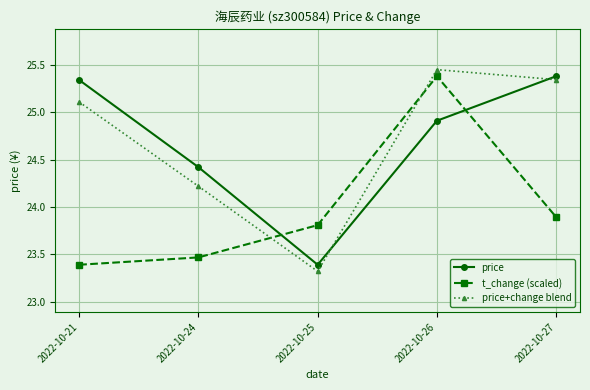

Which series changed the most between 2022-10-21 and 2022-10-26?

t_change (scaled)